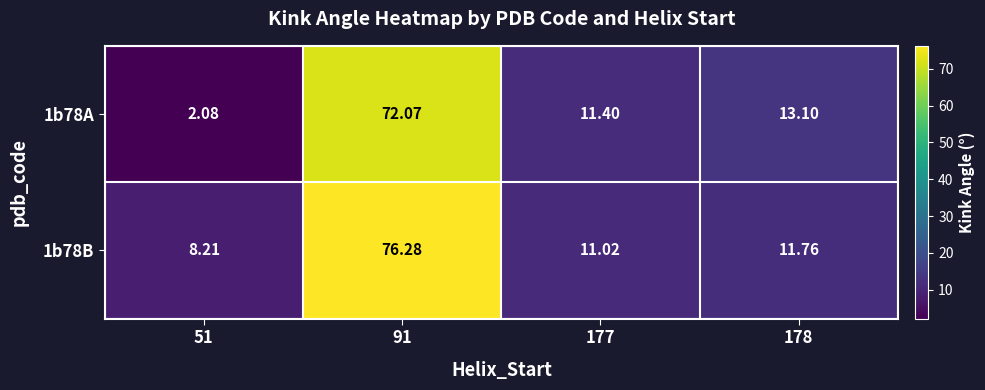

What is the greatest value displayed?

76.3